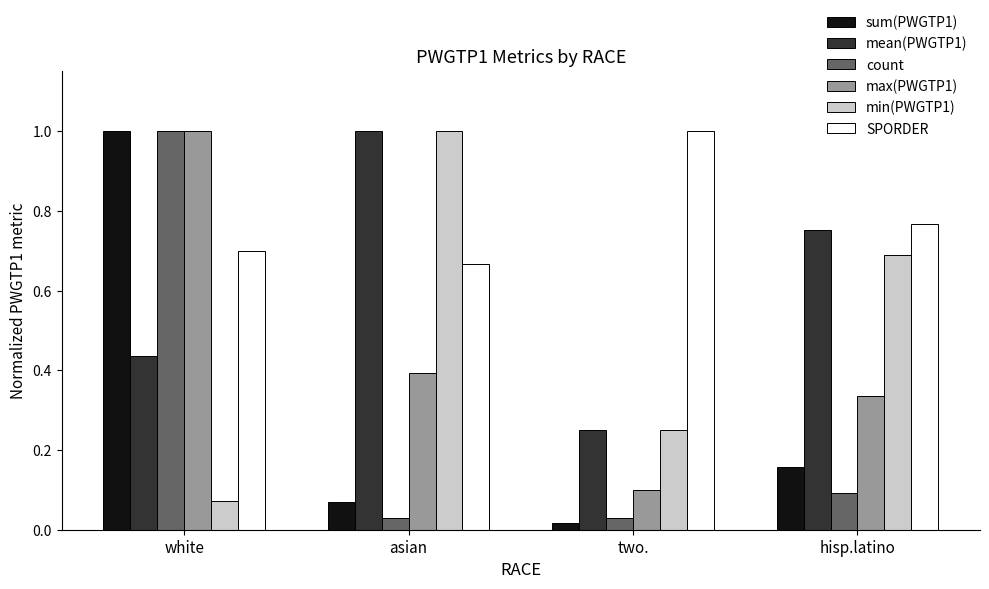

Which label corresponds to the smallest value in the chart?

two.